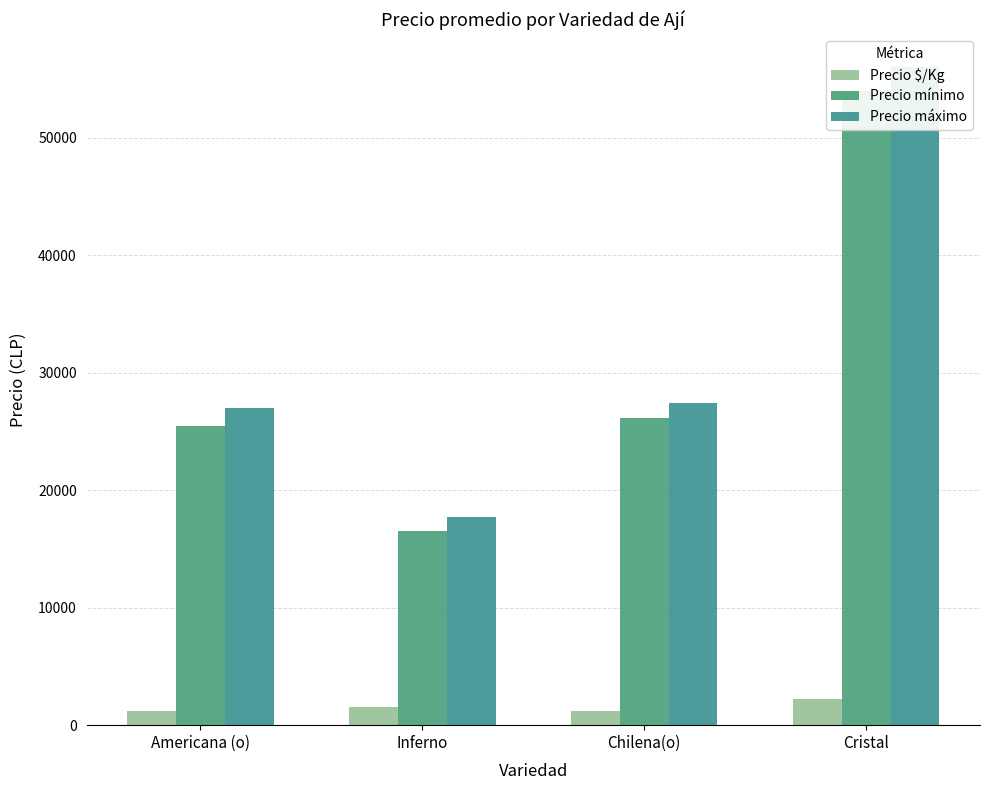

At which category is the sum across all series the highest?

Cristal